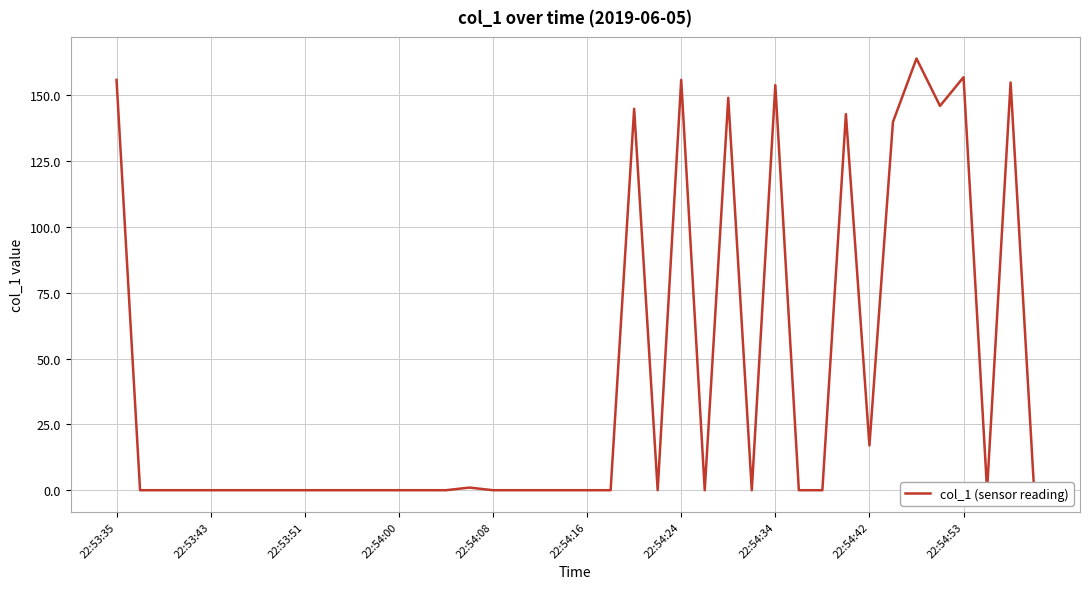

What is the difference between the maximum and minimum values?

163.9